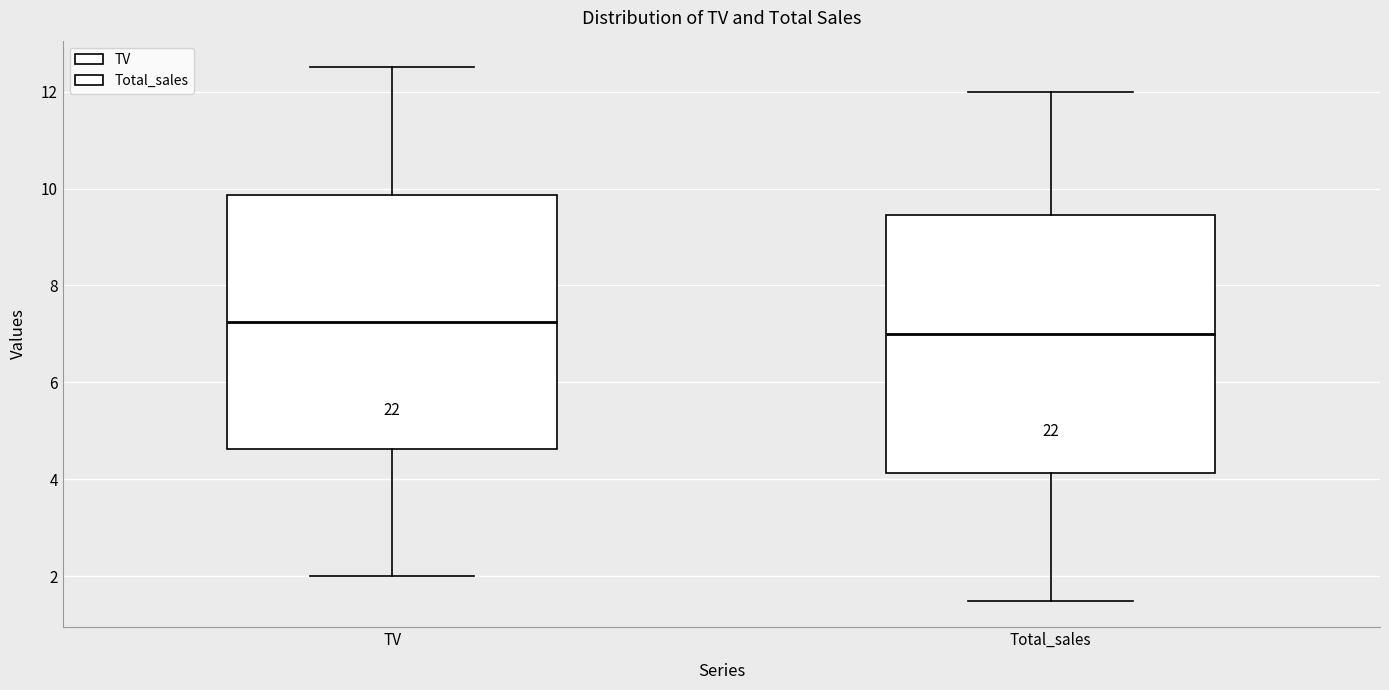

Reading left to right, read every box against the y-axis: the position of its median line, the range the box covers, and the ends of its whiskers. The values are not printed on the chart, so give them approximately, as read against the axis.

TV: median 7.2, box 4.6 to 9.8, whiskers 2.0 to 12.6
Total_sales: median 7.0, box 4.2 to 9.4, whiskers 1.6 to 12.0